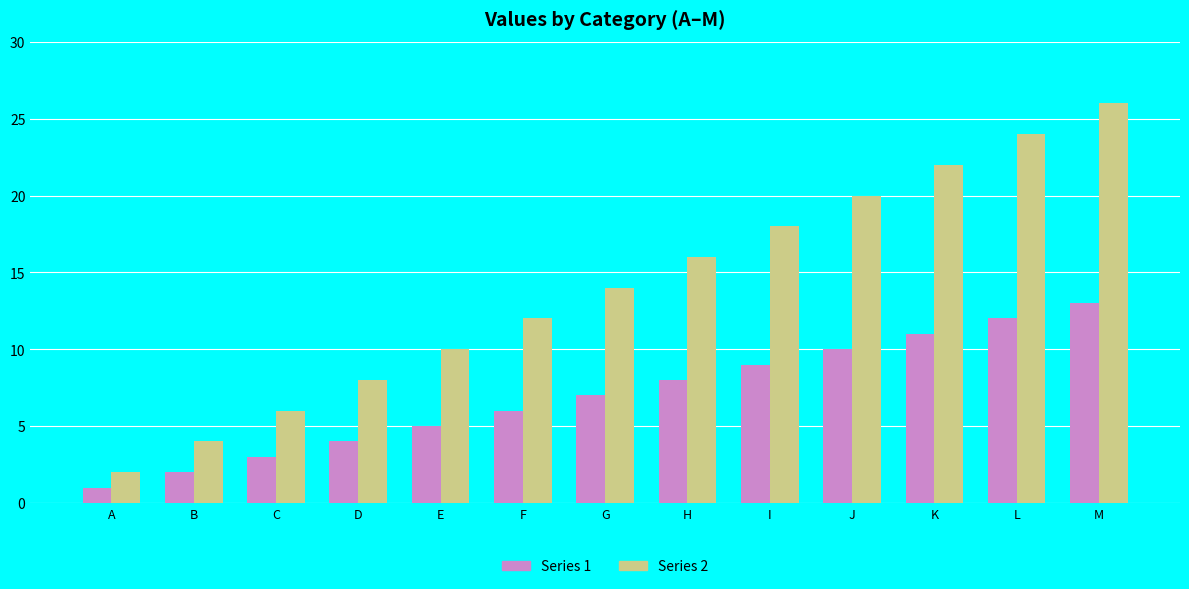

Reading left to right, list all the values displayed in this chart.

Series 1: 1	2	3	4	5	6	7	8	9	10	11	12	13
Series 2: 2	4	6	8	10	12	14	16	18	20	22	24	26